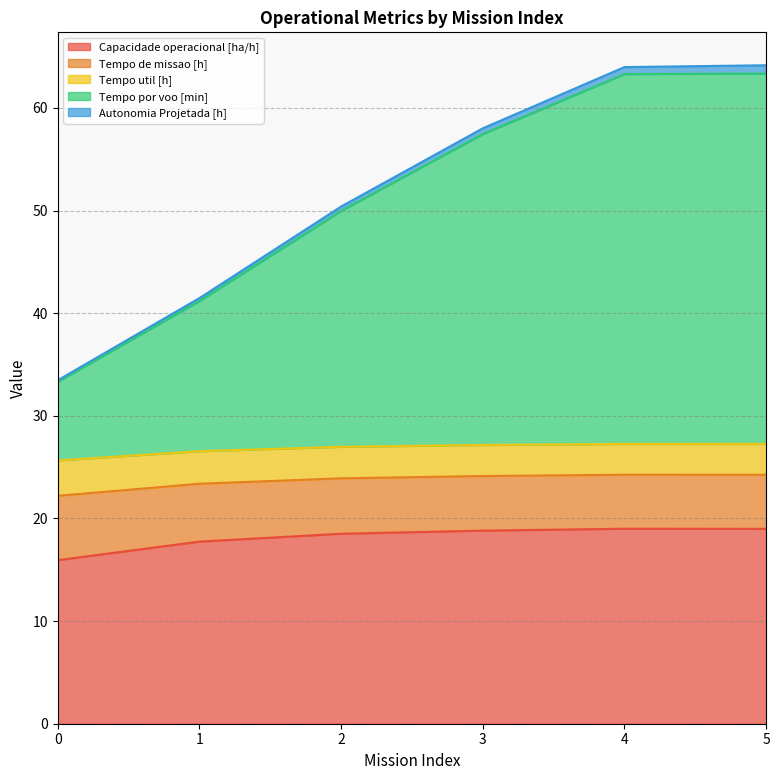

The Capacidade operacional [ha/h] series shows 18.5 at 2. True or false?

True